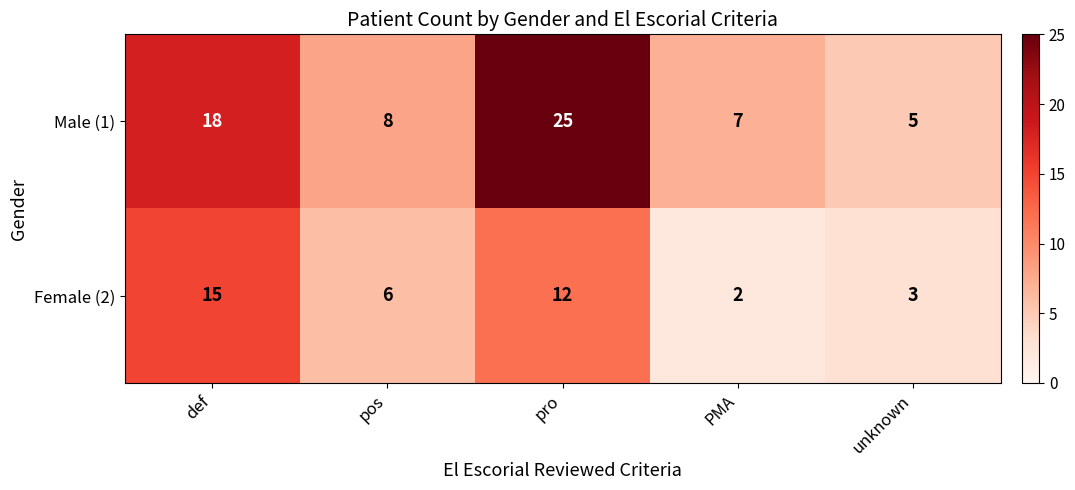

Reading right to left, extract all data points from this chart.

Male (1): unknown=5	PMA=7	pro=25	pos=8	def=18
Female (2): unknown=3	PMA=2	pro=12	pos=6	def=15